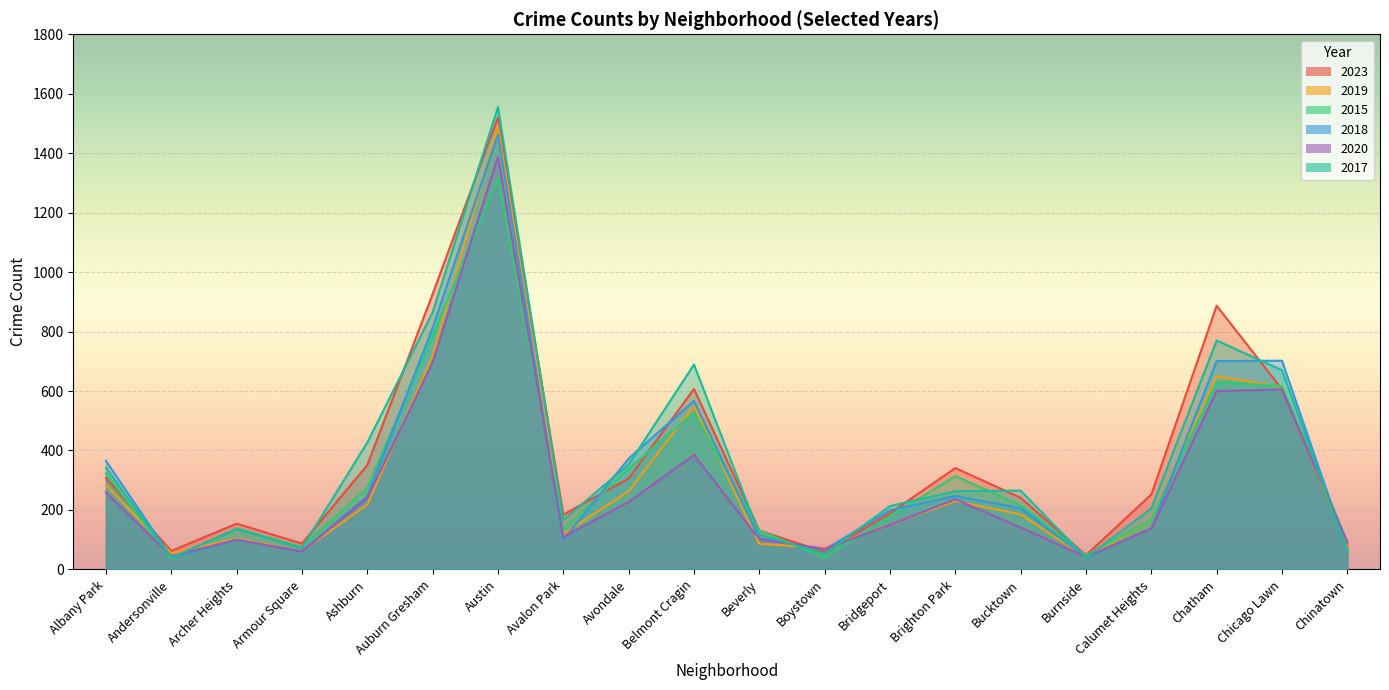

The value of 2019 at Austin is 1490. True or false?

True